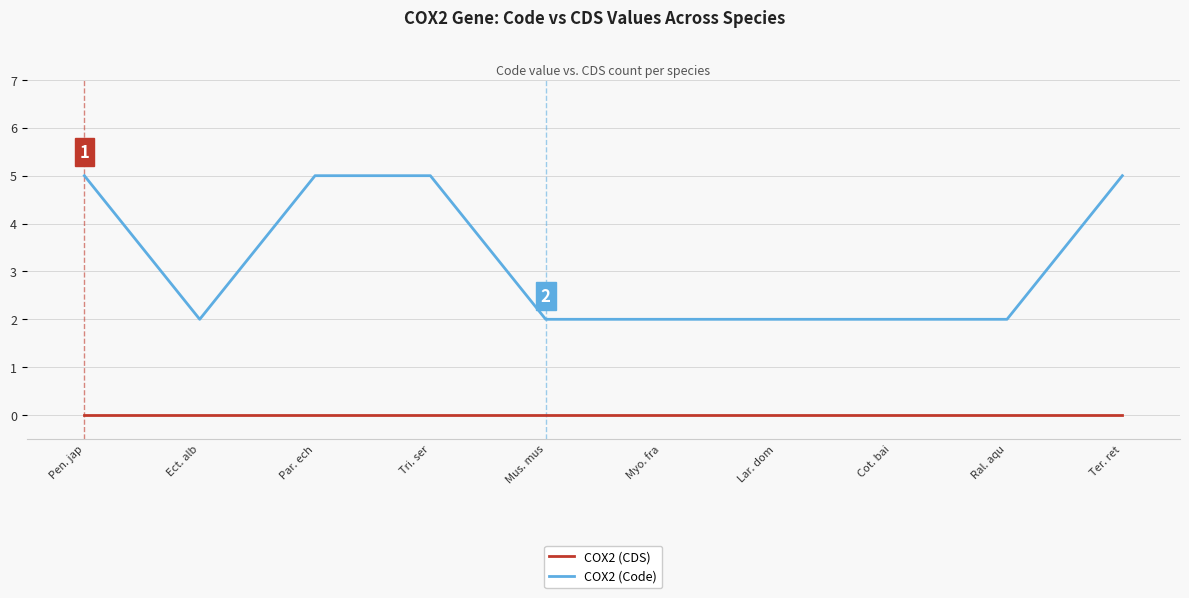

Which series changed the most between Pen. jap and Mus. mus?

COX2 (Code)